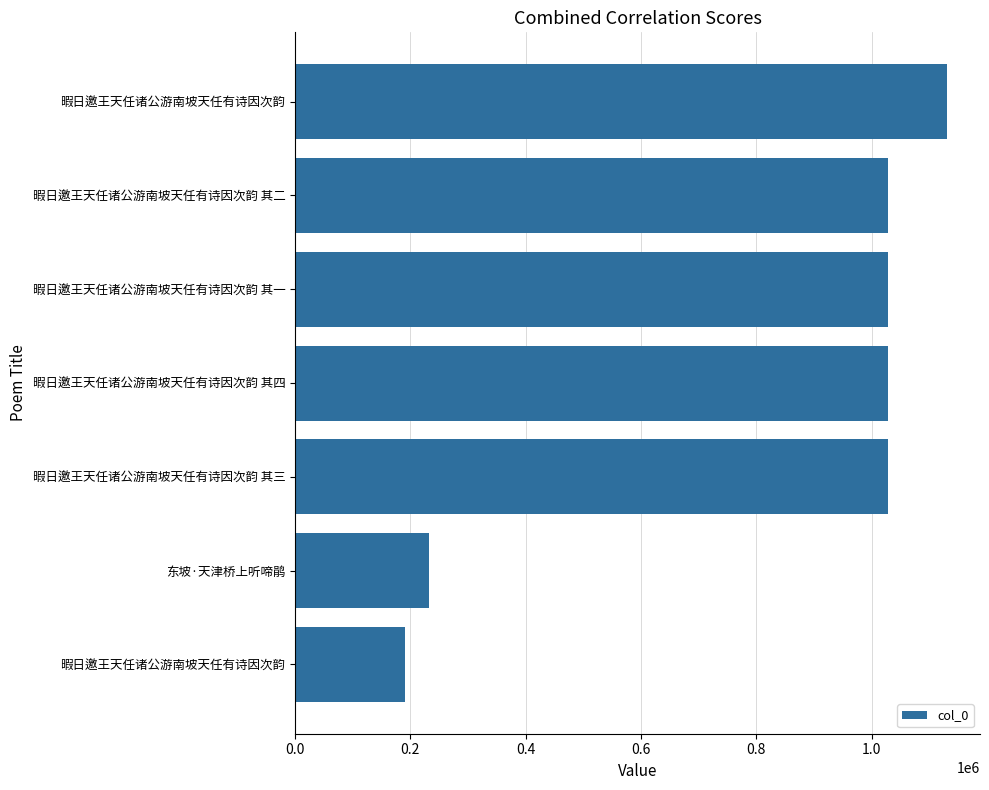

Does the chart contain any negative values?

No